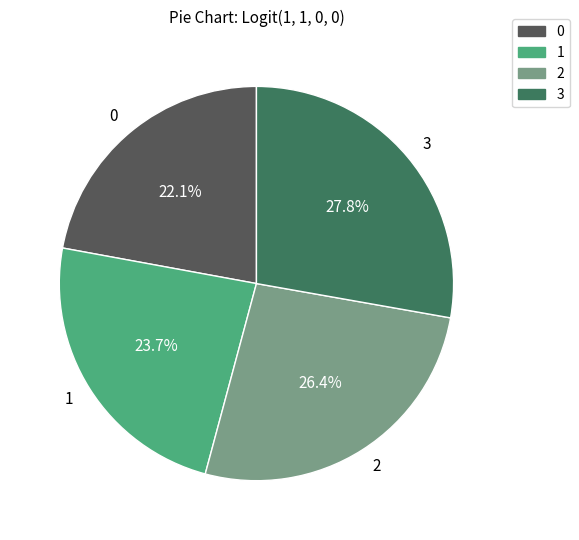

To the nearest percent, what portion does 3 represent?

28%